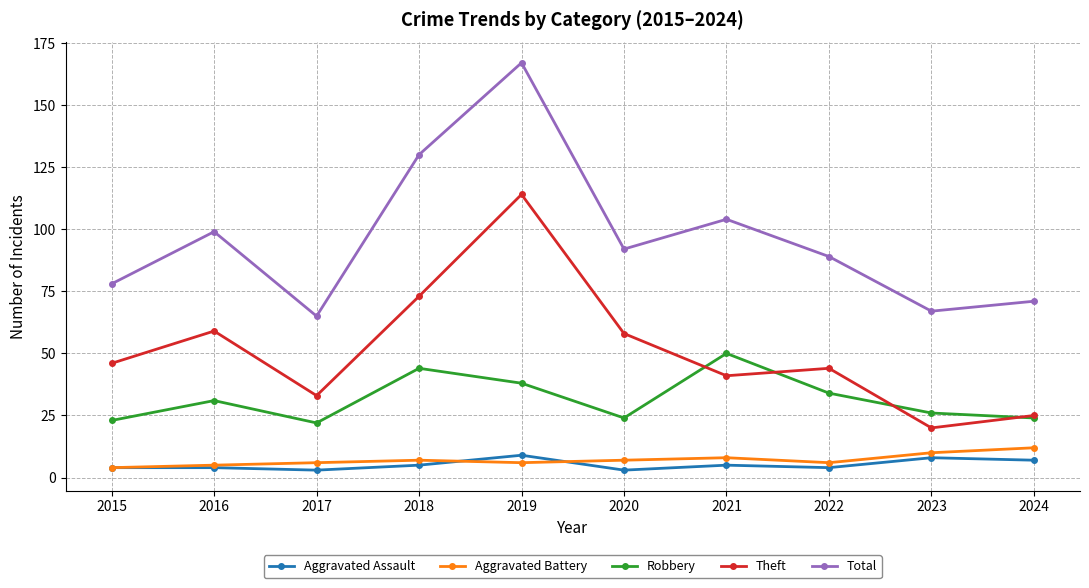

At which category does Robbery reach its first local valley?

2017